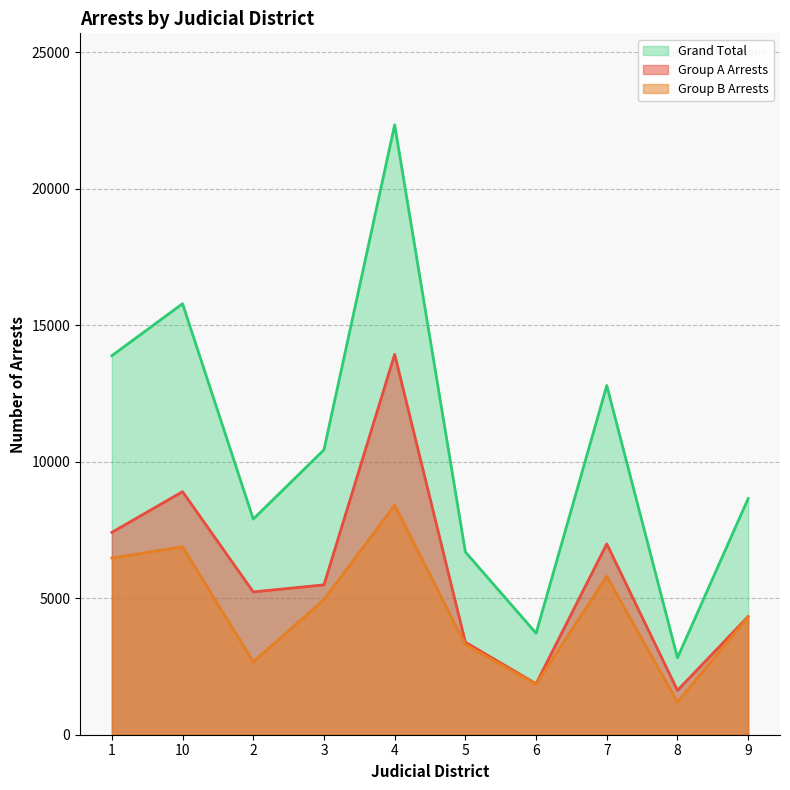

Where is Group A Arrests nearest to the value 7778?

1